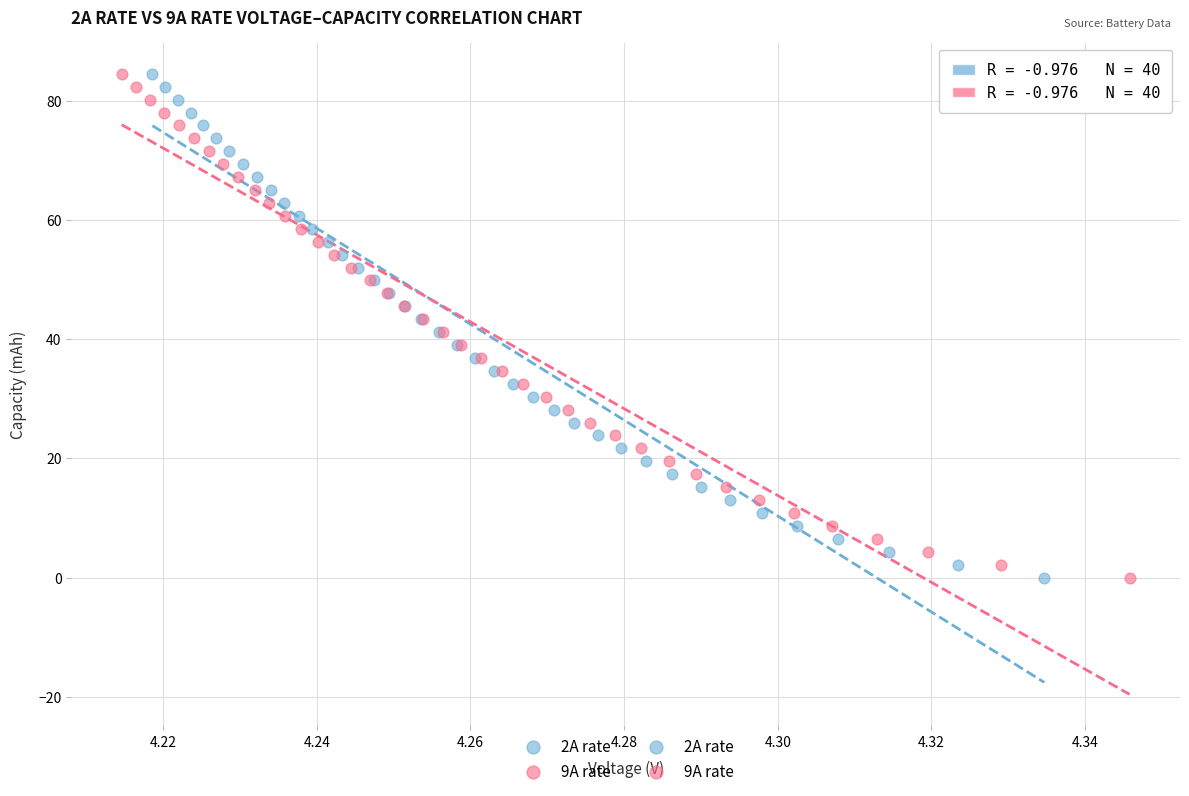

Which series has the widest spread of Y values?

9A rate